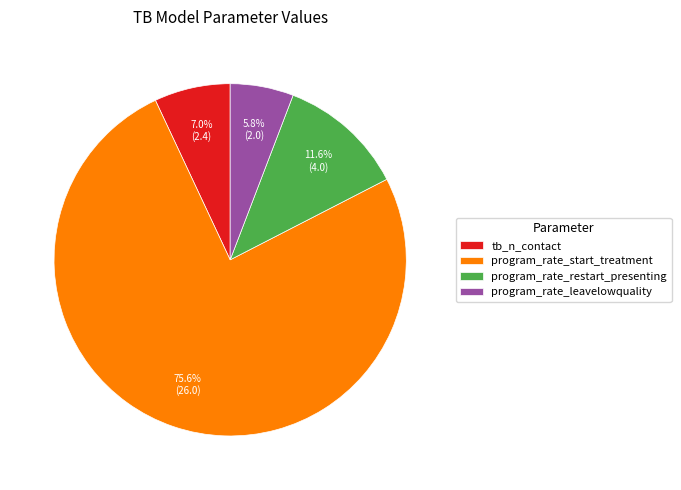

True or false: program_rate_start_treatment accounts for 62% of the total.

False